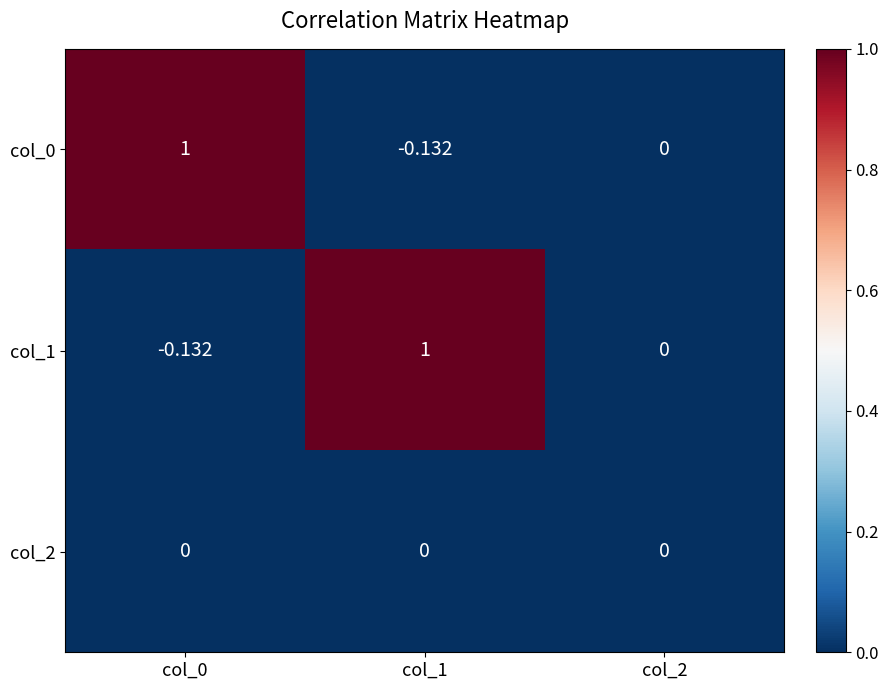

Is the value of col_2 at col_0 greater than the value of col_1 at col_1?

No